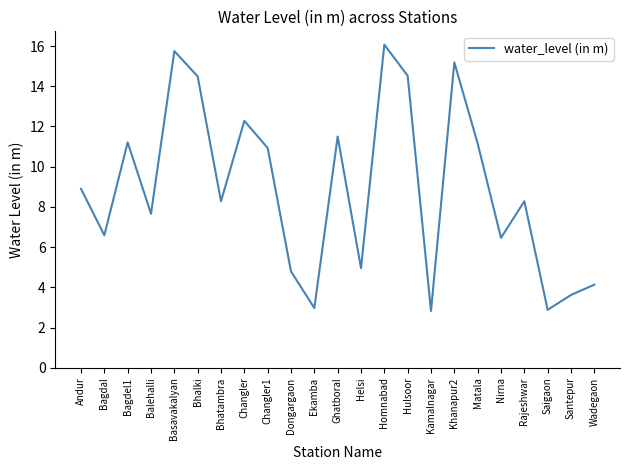

What is the difference between the values at Bagdel1 and Bhatambra?

2.9